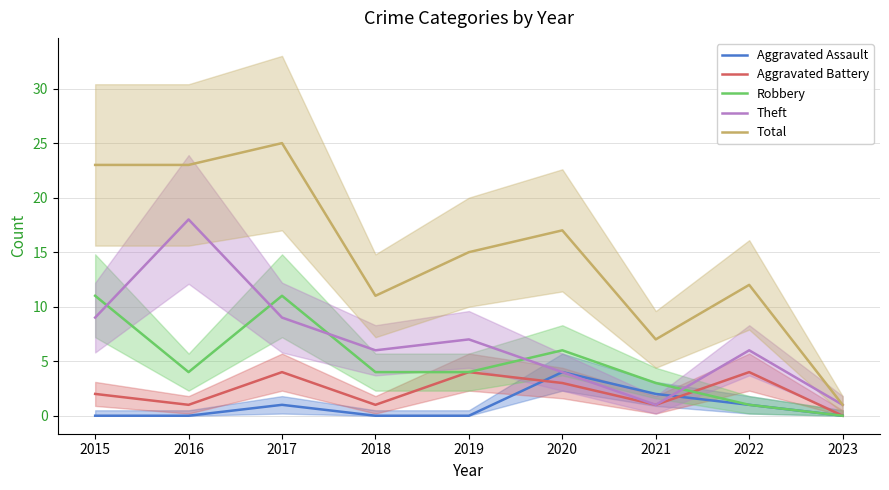

How many series are shown in this chart?

5